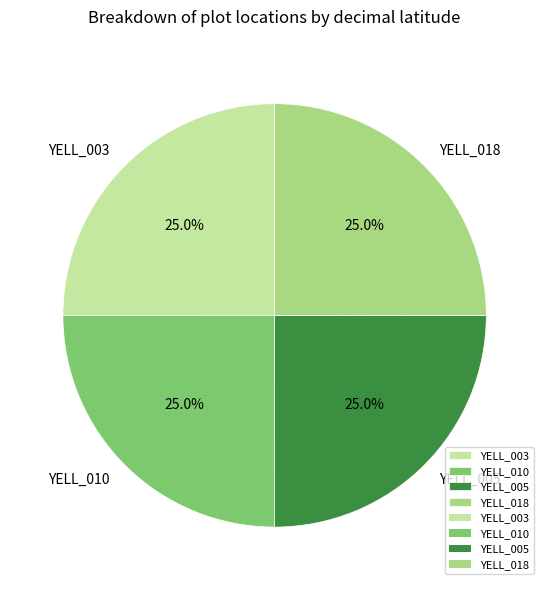

Combined, what portion of the pie is YELL_005 and YELL_018?

50.0%